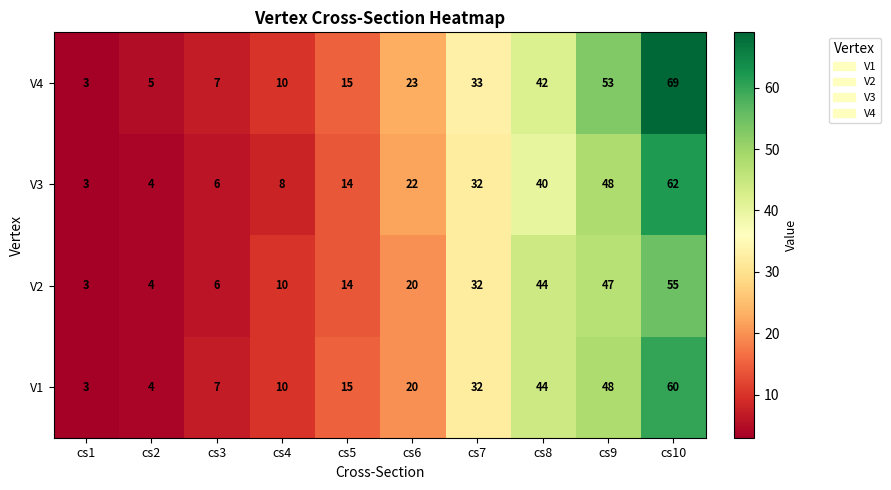

What is the average value of the V3 series?

24